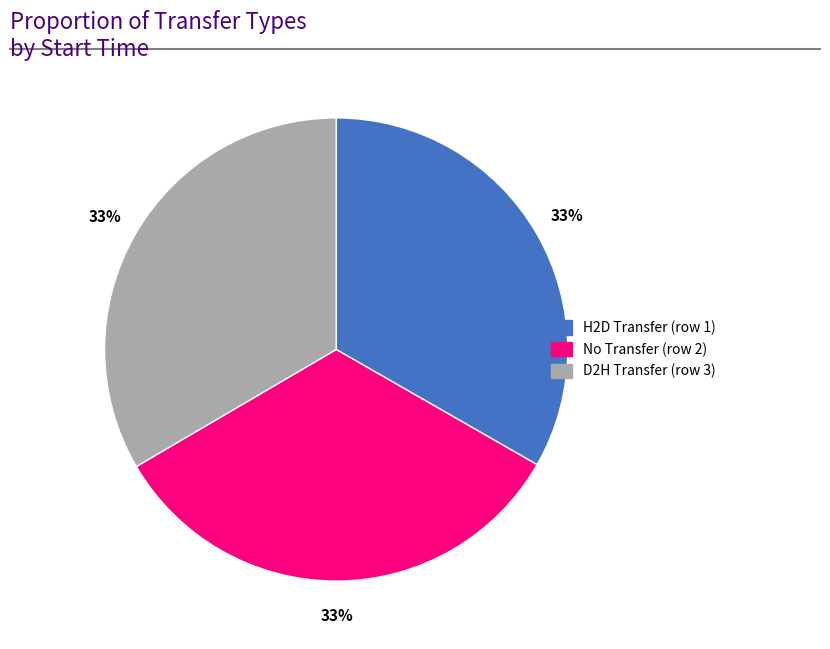

To the nearest percent, what is the average slice percentage?

33%